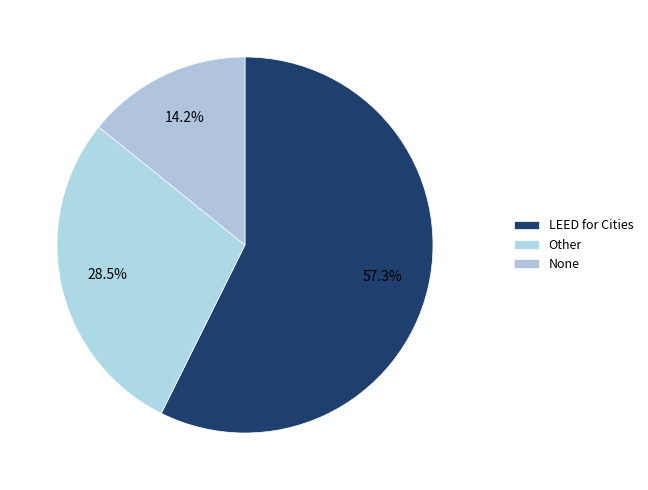

Which has a higher value, LEED for Cities or Other?

LEED for Cities